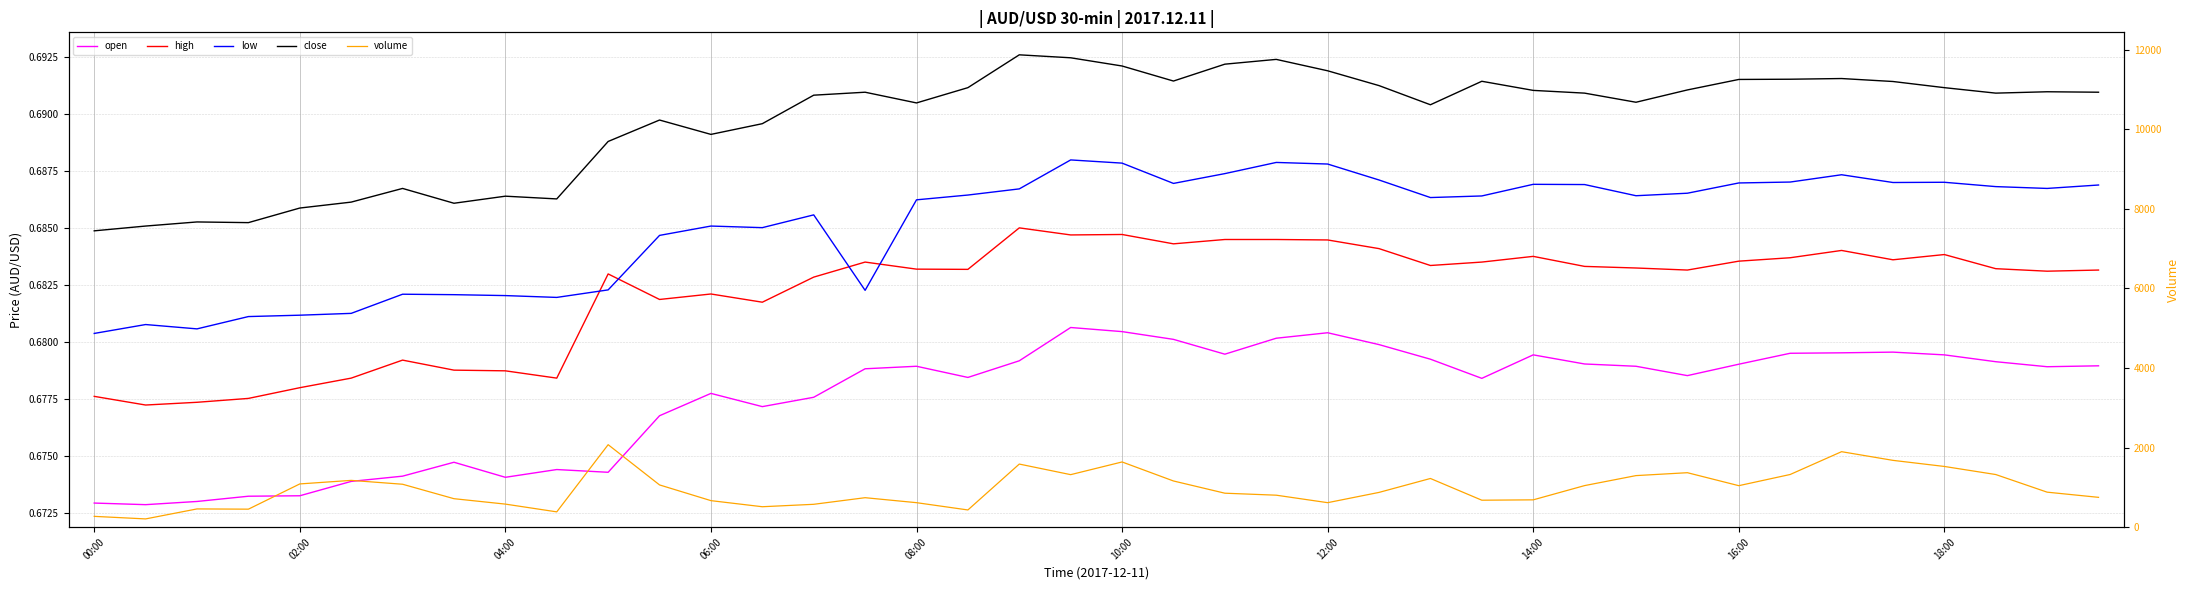

How many lines are shown in the chart?

5